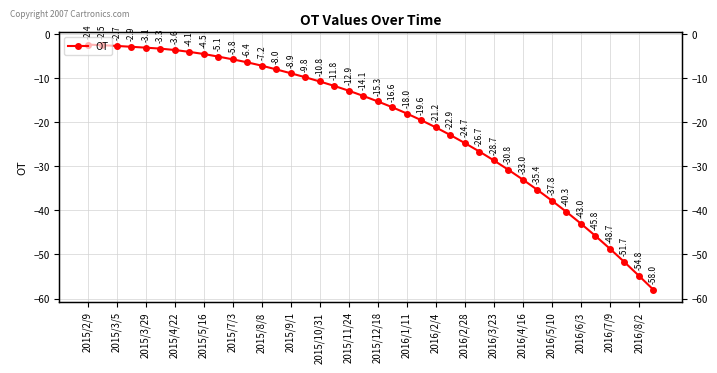

What is the change in value from 2016/7/9 to 25?

-10.1